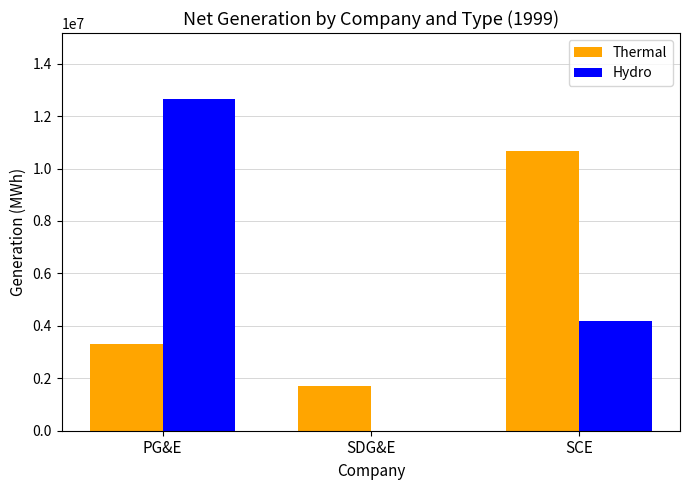

At which label does Hydro first exceed 4177638?

PG&E